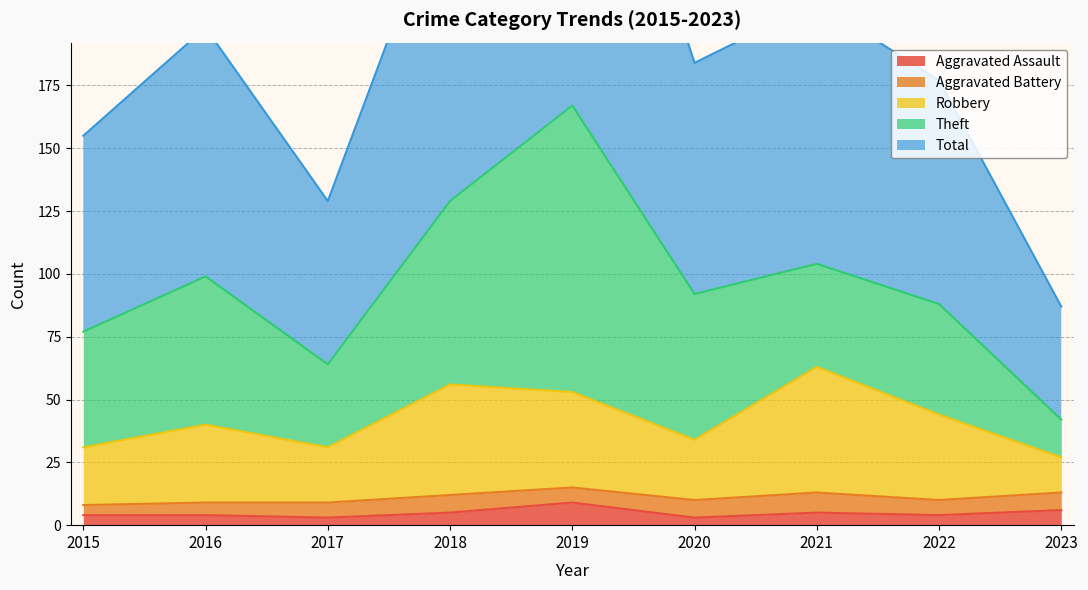

What is the difference between the second highest and minimum values in the Aggravated Assault series?

3